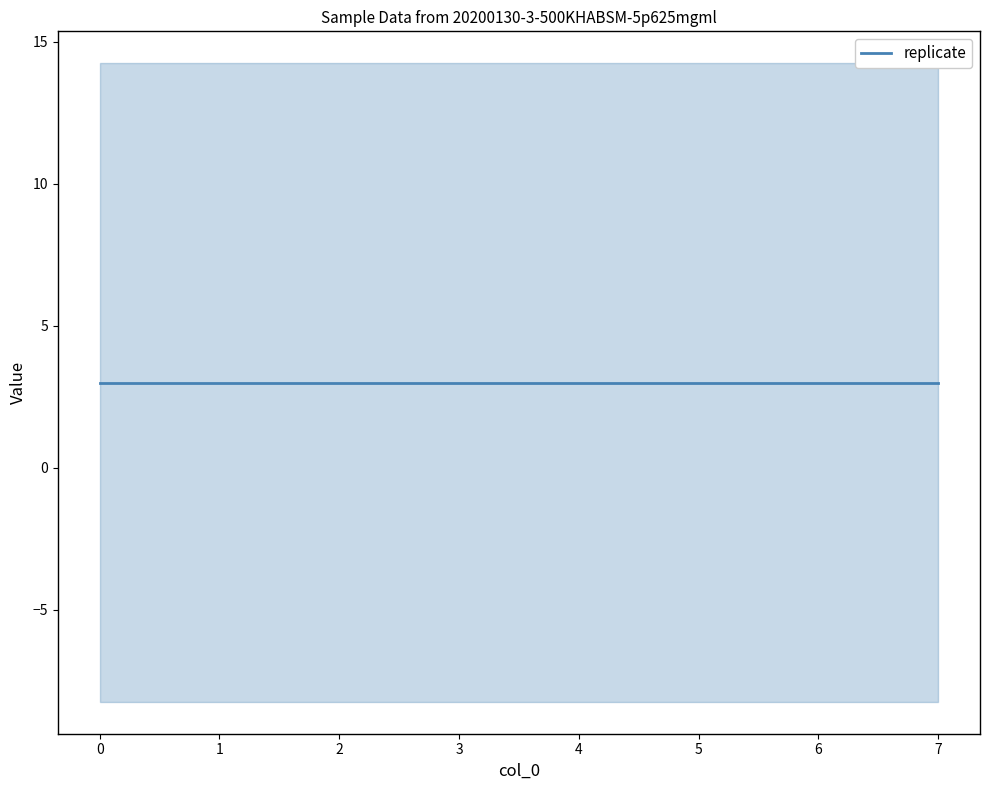

True or false: irrad_bool and concentration intersect in this chart.

False